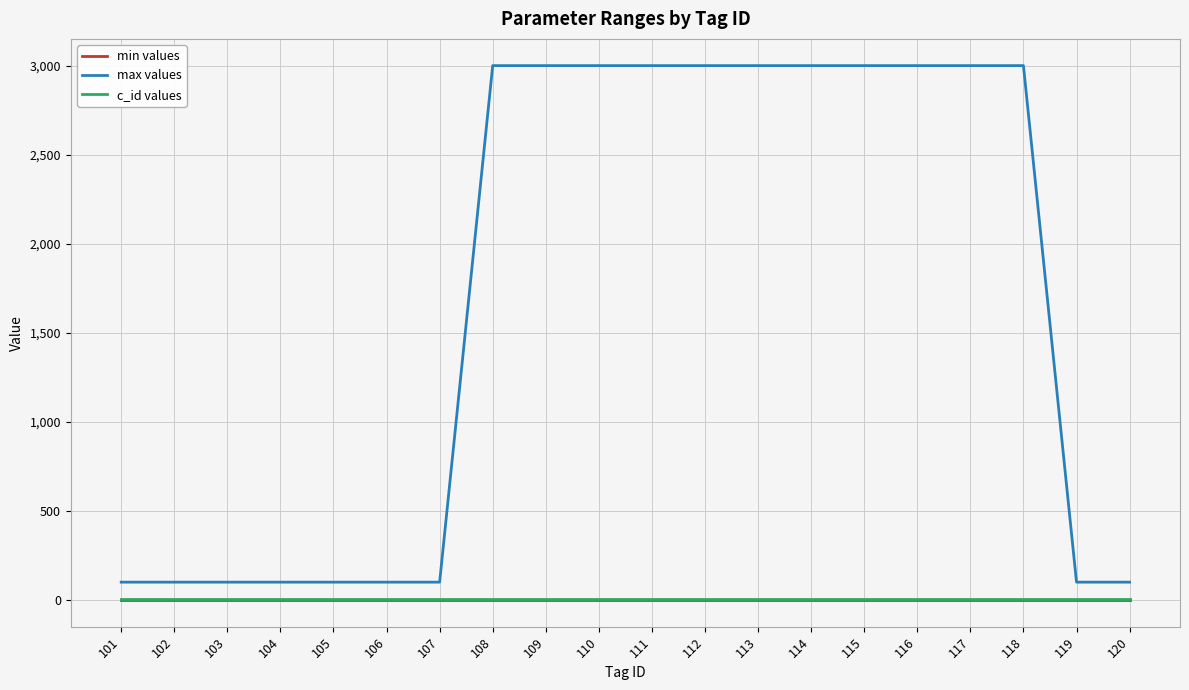

How many lines are shown in the chart?

3